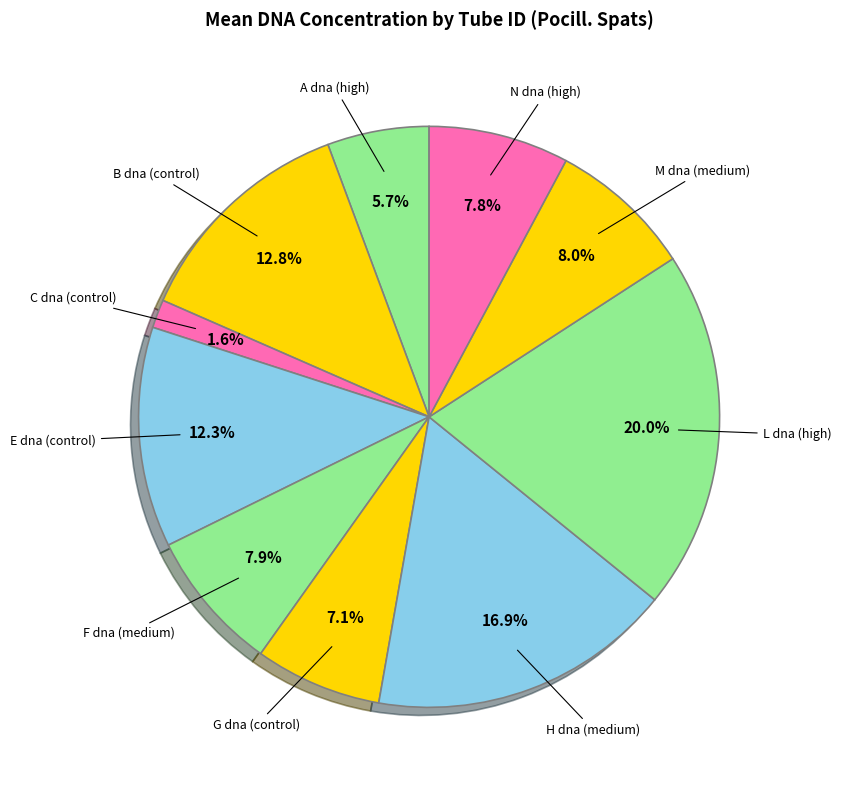

Count the number of slices in the pie.

10